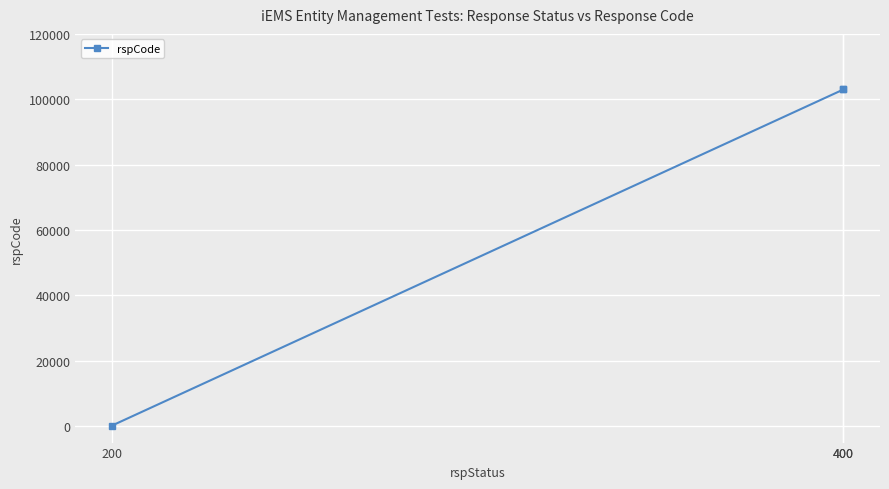

Rank the categories by value from highest to lowest.

400, 400, 200